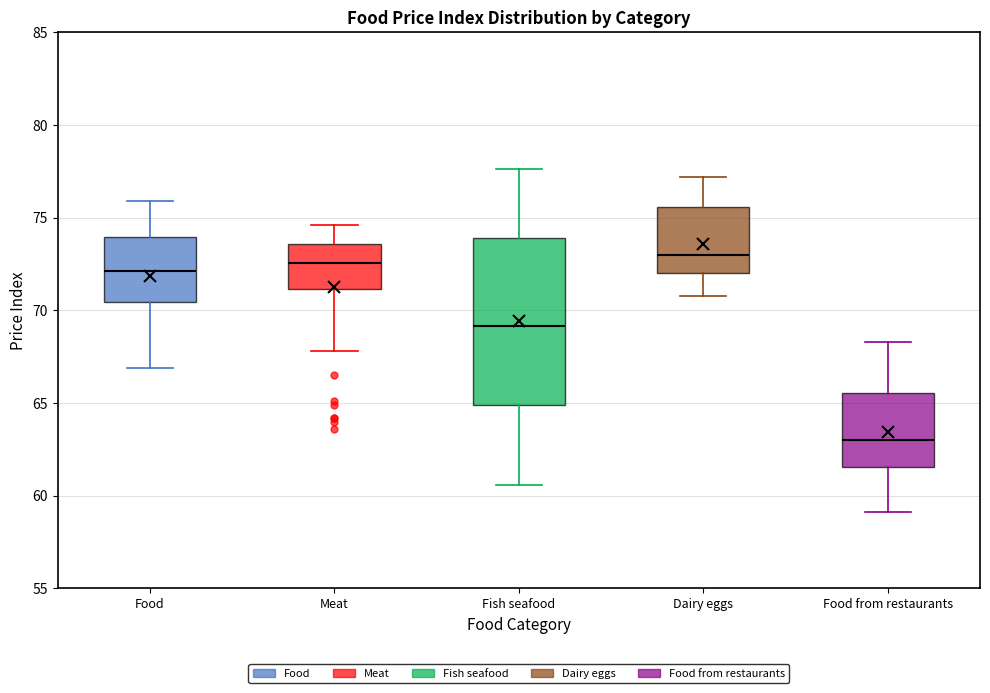

Reading left to right, read every box against the y-axis: the position of its median line, the range the box covers, and the ends of its whiskers. The values are not printed on the chart, so give them approximately, as read against the axis.

Food: median 72.0, box 70.5 to 74.0, whiskers 67.0 to 76.0
Meat: median 72.5, box 71.0 to 73.5, whiskers 68.0 to 74.5
Fish seafood: median 69.0, box 65.0 to 74.0, whiskers 60.5 to 77.5
Dairy eggs: median 73.0, box 72.0 to 75.5, whiskers 71.0 to 77.0
Food from restaurants: median 63.0, box 61.5 to 65.5, whiskers 59.0 to 68.5